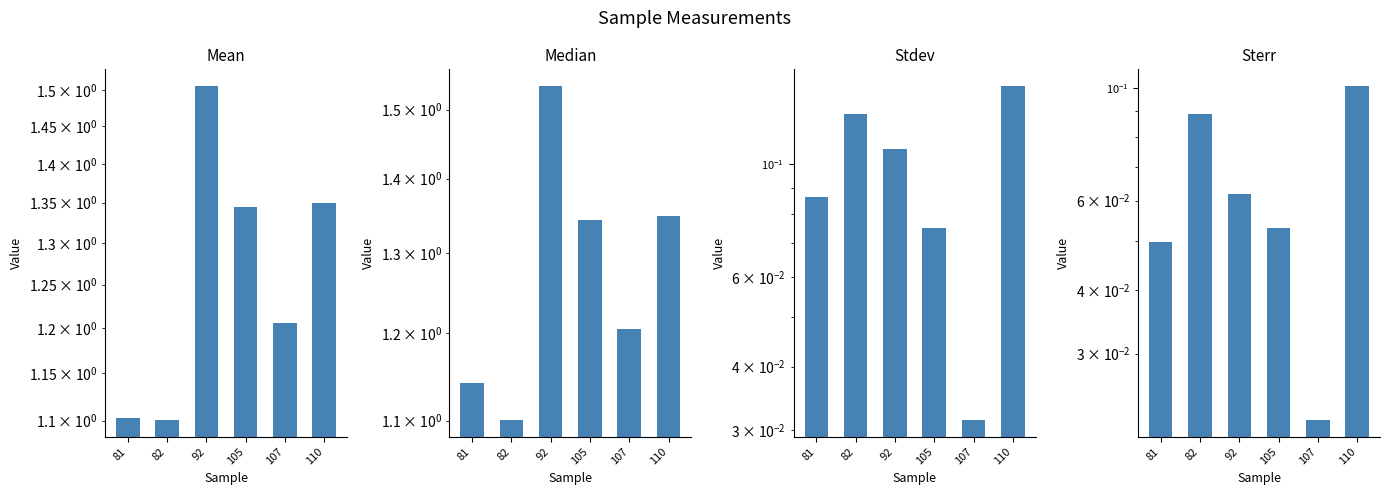

Does the chart contain stacked bars?

No